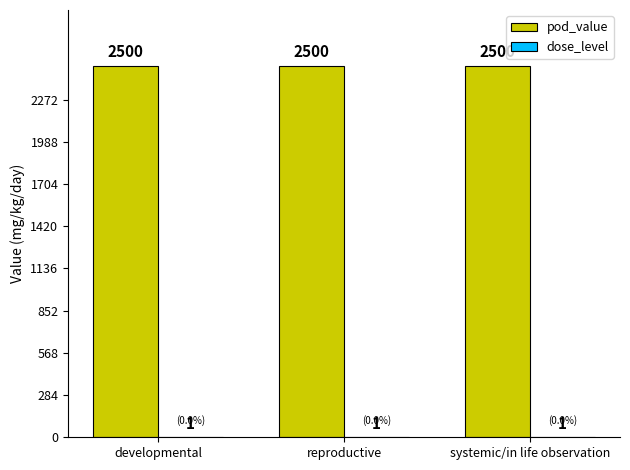

What is the highest value of the pod_value series?

2500